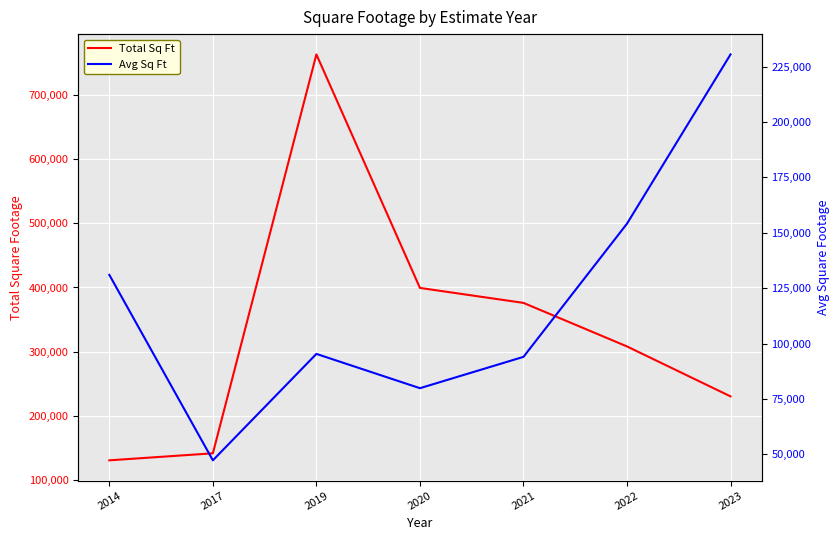

At which label does Avg Sq Ft first exceed 95337?

2014